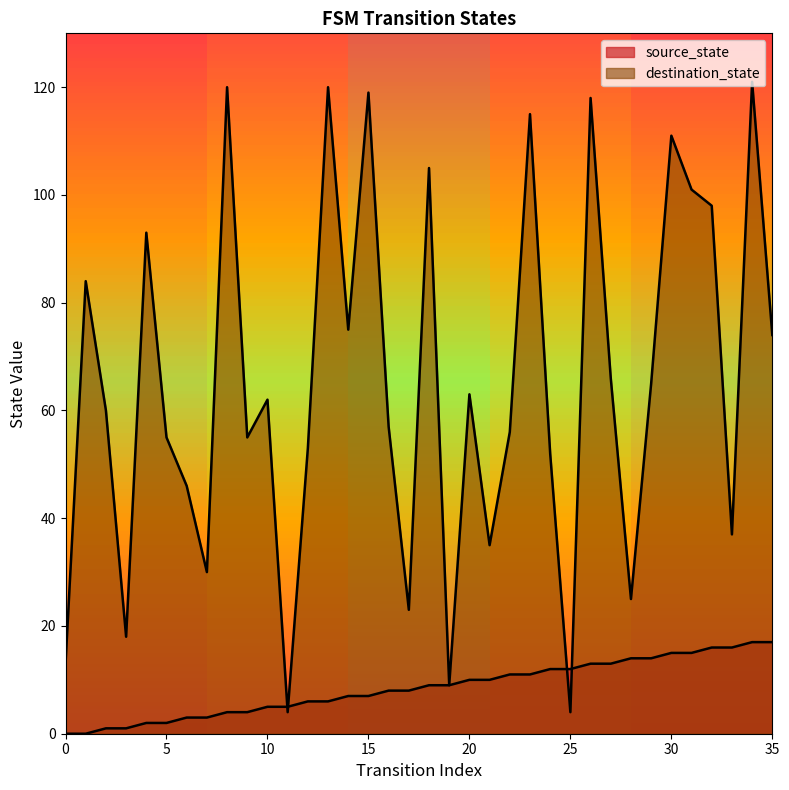

True or false: source_state has a value of 12 at 24.

True